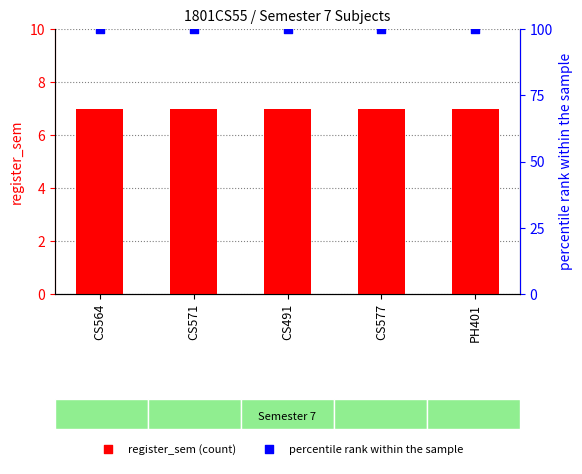

Which series contains the highest Y value?

percentile rank within the sample